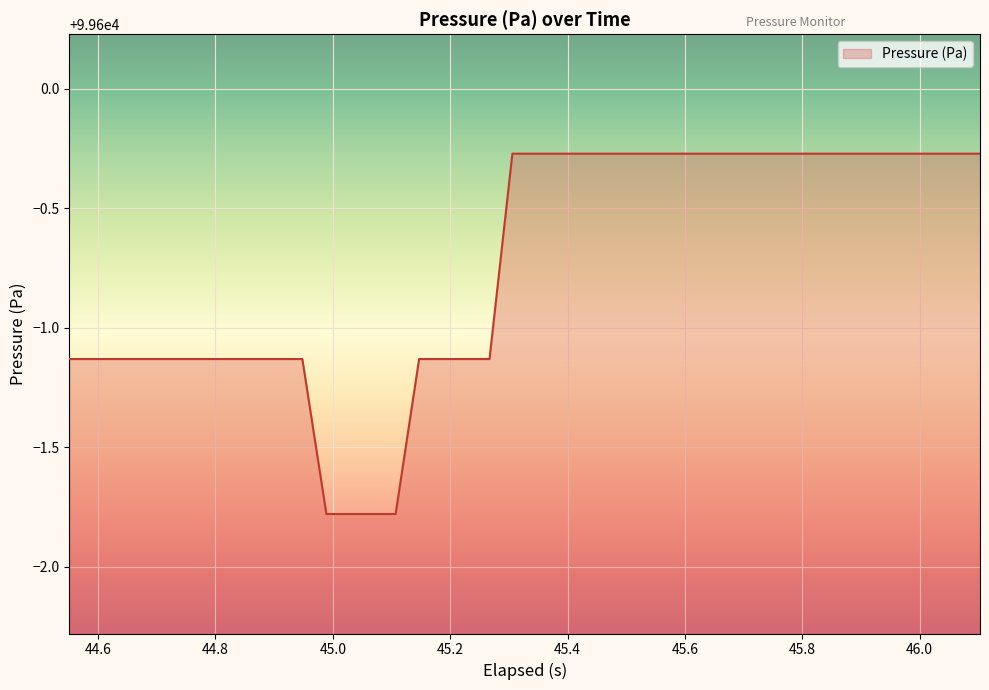

How many values exceed 99599?

21